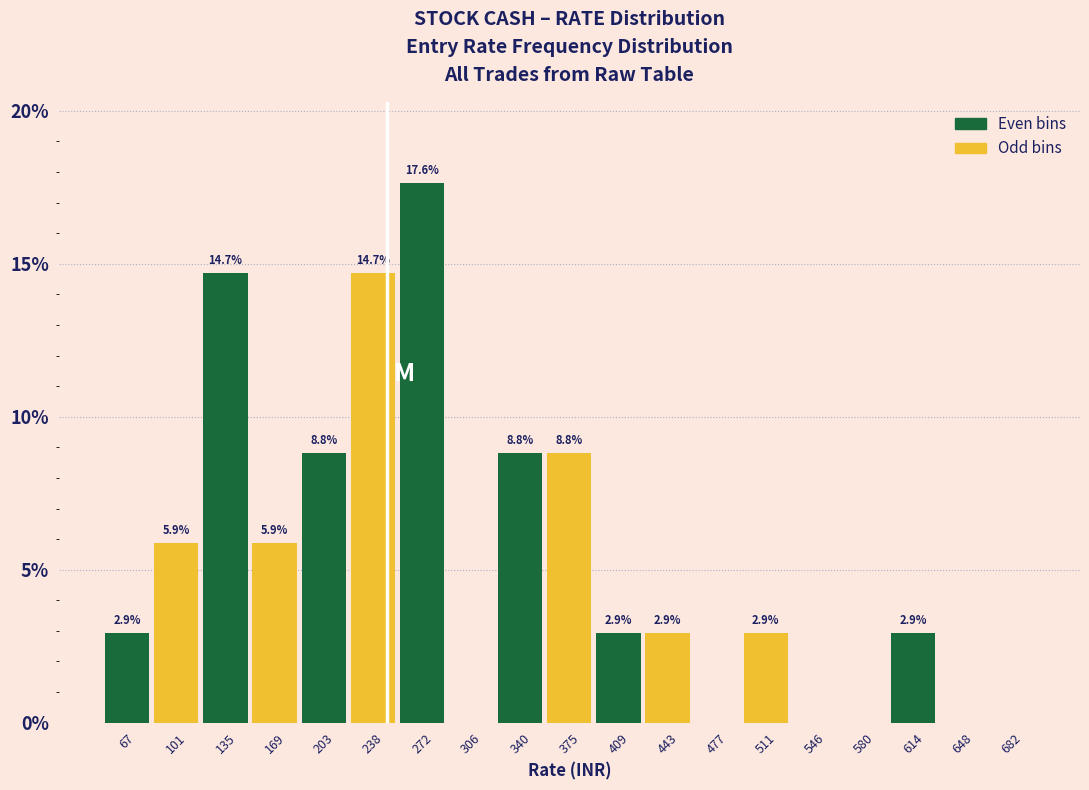

Over which range of the x-axis is the bar tallest?

255 to 290